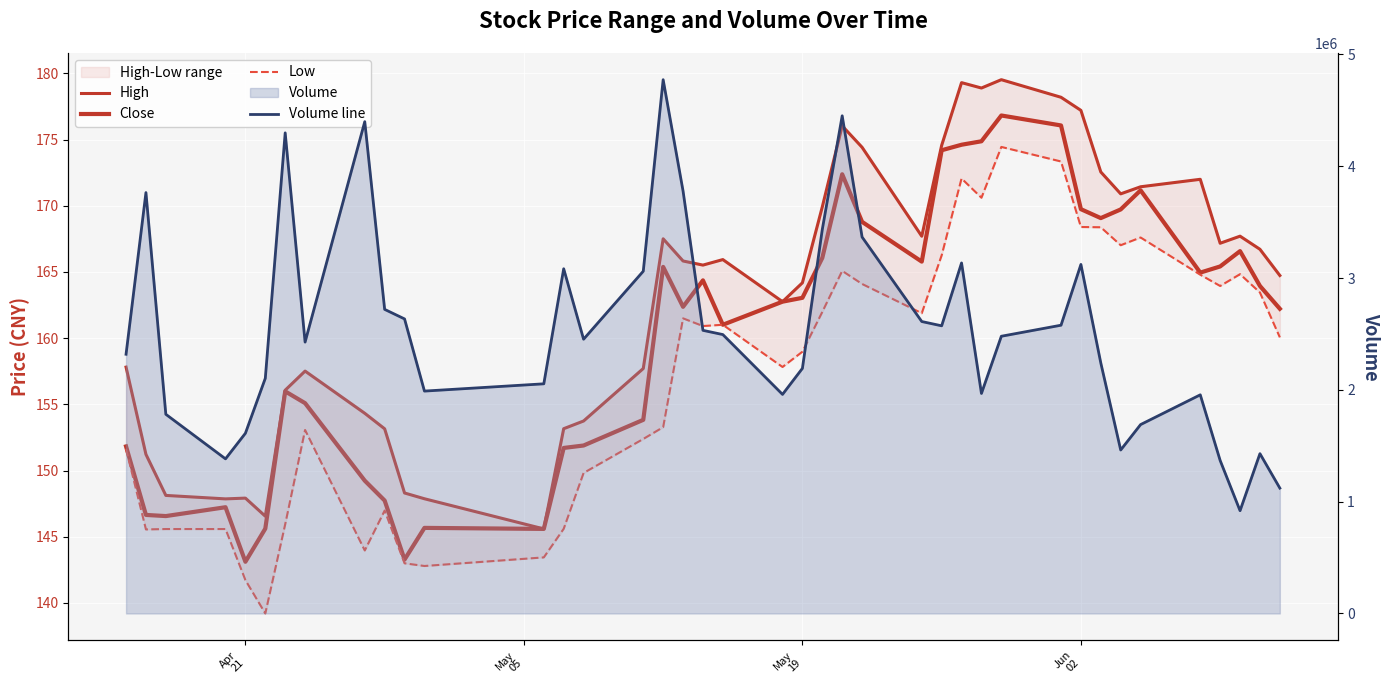

True or false: High and Volume line intersect in this chart.

False